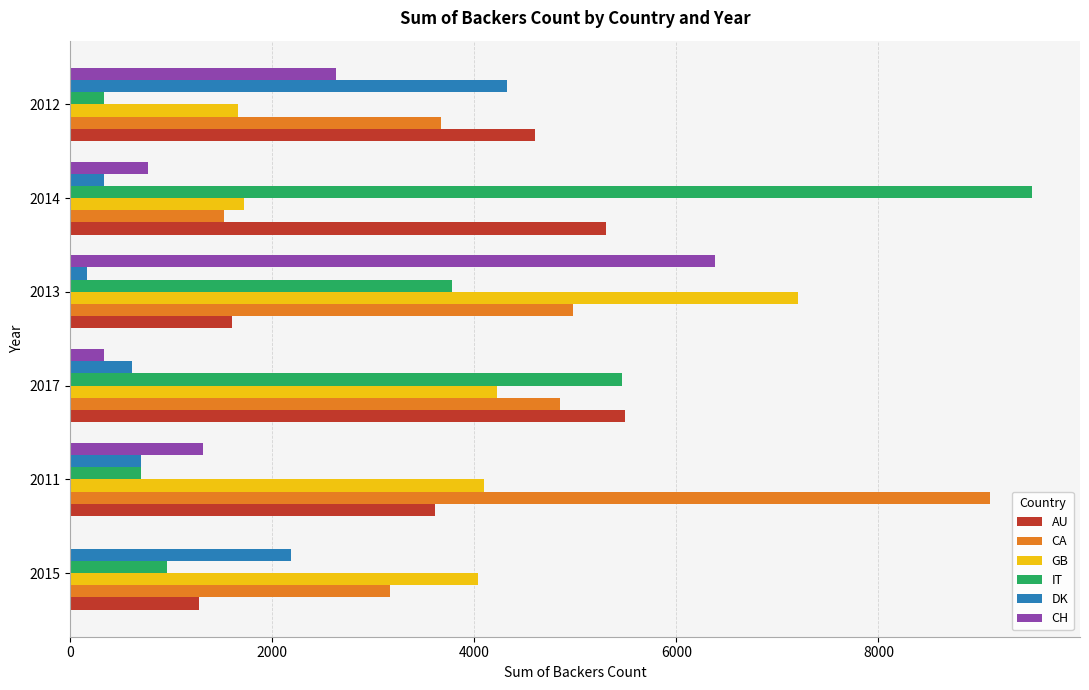

What is the sum of all CA values?

27282